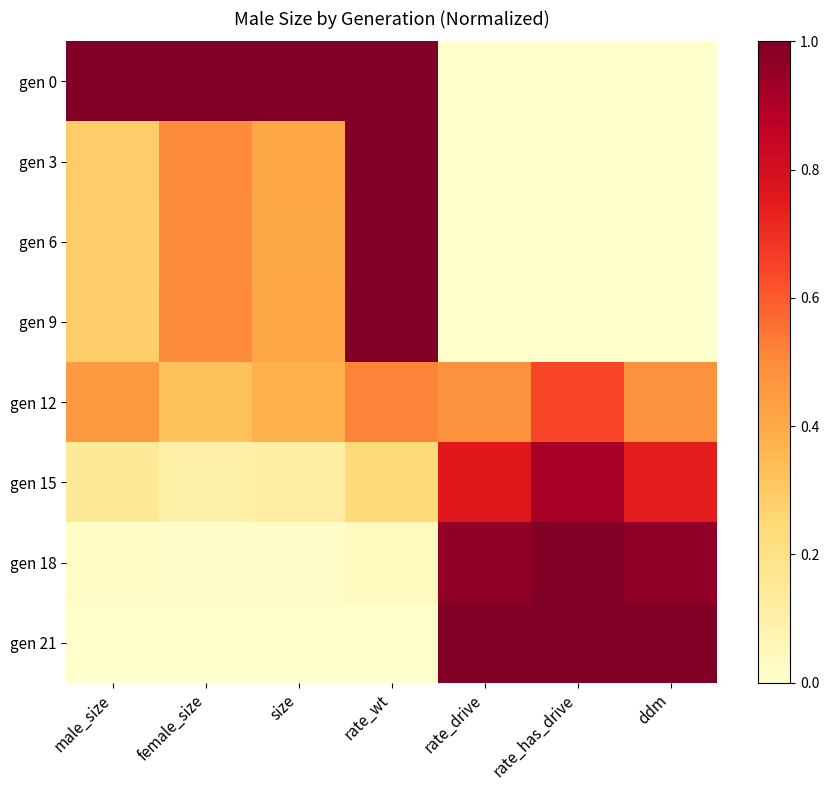

Reading left to right, extract all data points from this chart.

gen 0: male_size=1.0	female_size=1.0	size=1.0	rate_wt=1.0	rate_drive=0.0	rate_has_drive=0.0	ddm=0.0
gen 3: male_size=0.3	female_size=0.5	size=0.4	rate_wt=1.0	rate_drive=0.0	rate_has_drive=0.0	ddm=0.0
gen 6: male_size=0.3	female_size=0.5	size=0.4	rate_wt=1.0	rate_drive=0.0	rate_has_drive=0.0	ddm=0.0
gen 9: male_size=0.3	female_size=0.5	size=0.4	rate_wt=1.0	rate_drive=0.0	rate_has_drive=0.0	ddm=0.0
gen 12: male_size=0.5	female_size=0.3	size=0.4	rate_wt=0.5	rate_drive=0.5	rate_has_drive=0.6	ddm=0.5
gen 15: male_size=0.1	female_size=0.1	size=0.1	rate_wt=0.2	rate_drive=0.8	rate_has_drive=0.9	ddm=0.7
gen 18: male_size=0.0	female_size=0.0	size=0.0	rate_wt=0.0	rate_drive=1.0	rate_has_drive=1.0	ddm=1.0
gen 21: male_size=0.0	female_size=0.0	size=0.0	rate_wt=0.0	rate_drive=1.0	rate_has_drive=1.0	ddm=1.0